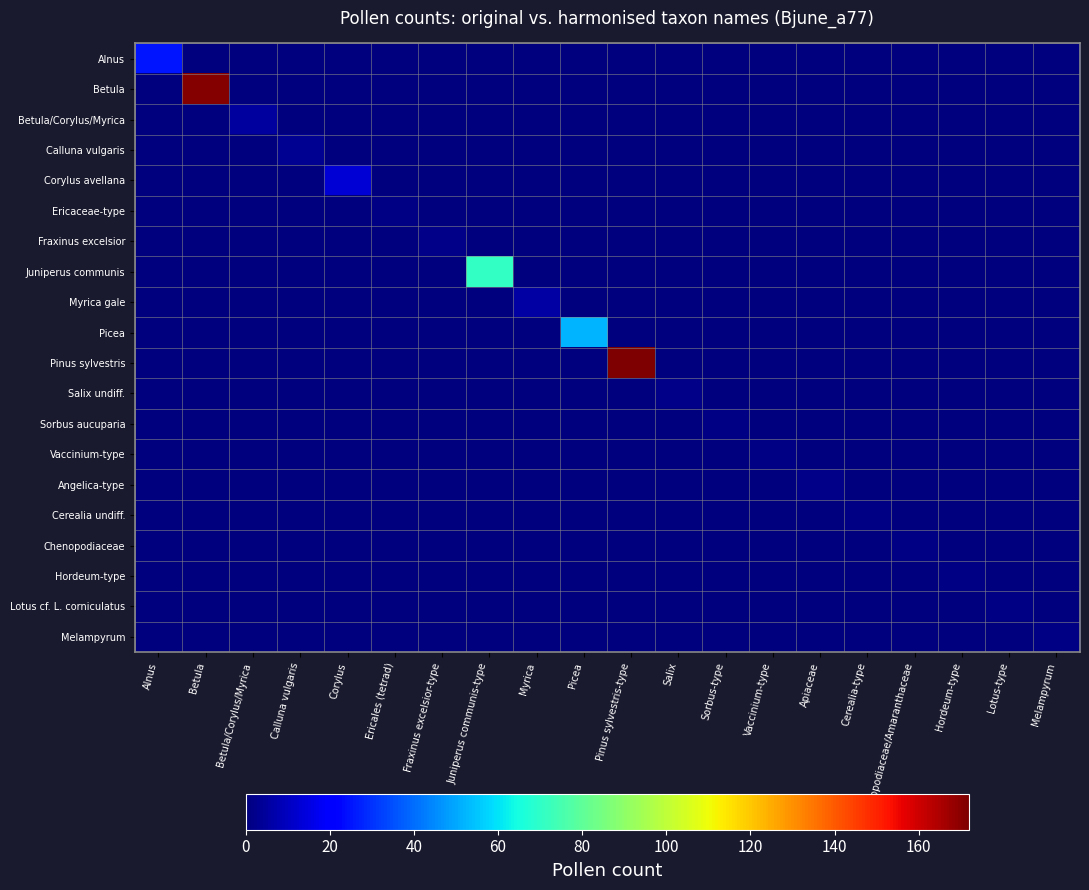

What is the difference between the highest and lowest values at Melampyrum?

1